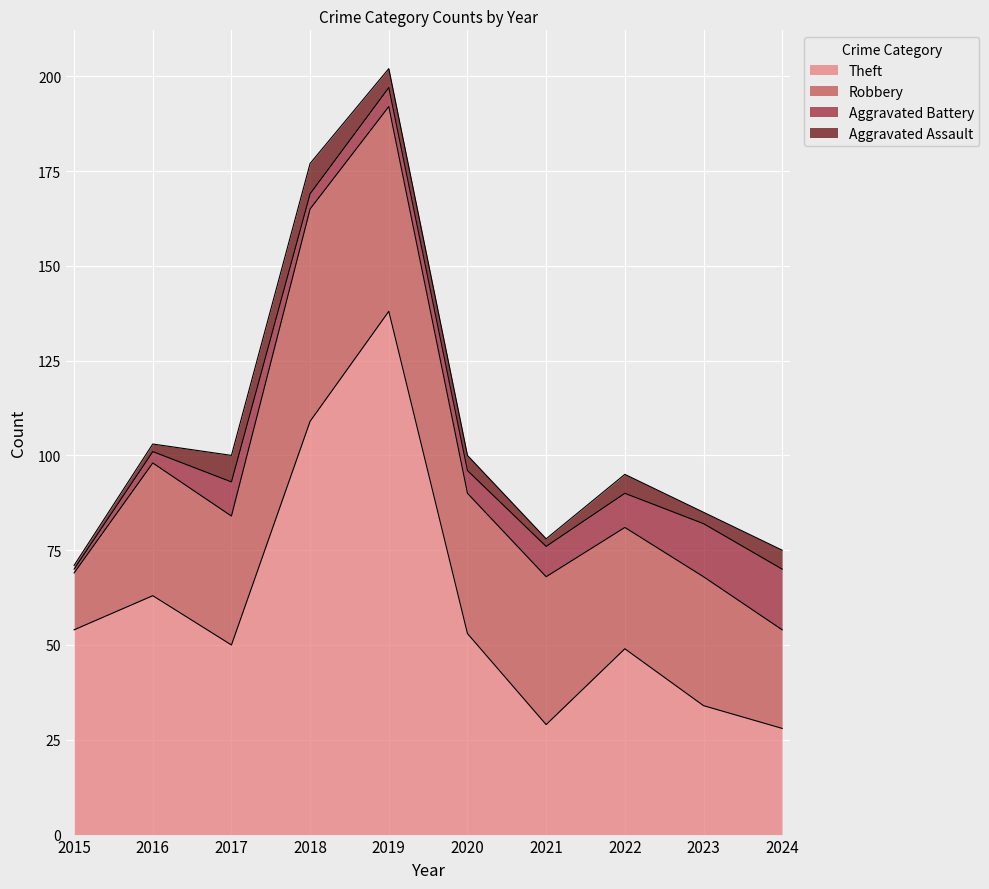

Does the chart display data point markers on the line(s)?

No